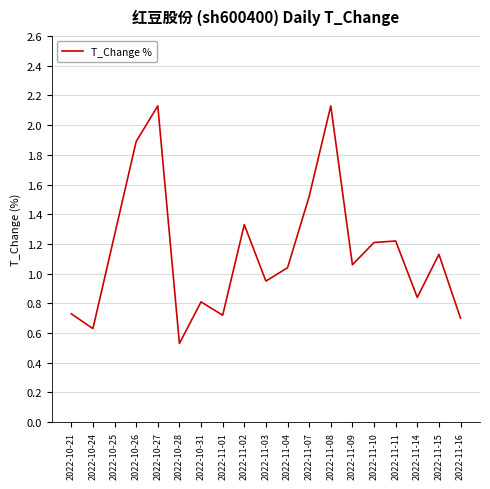

Between 2022-10-28 and 2022-11-09, which is larger?

2022-11-09